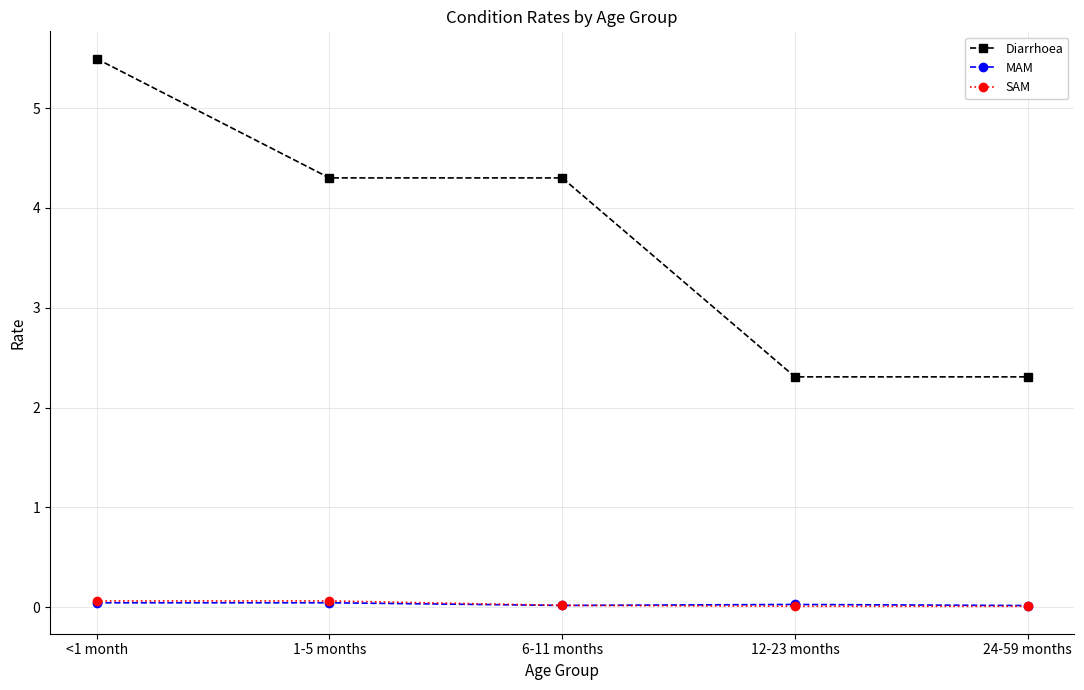

True or false: Diarrhoea has more than 1 points higher than both neighbors.

False